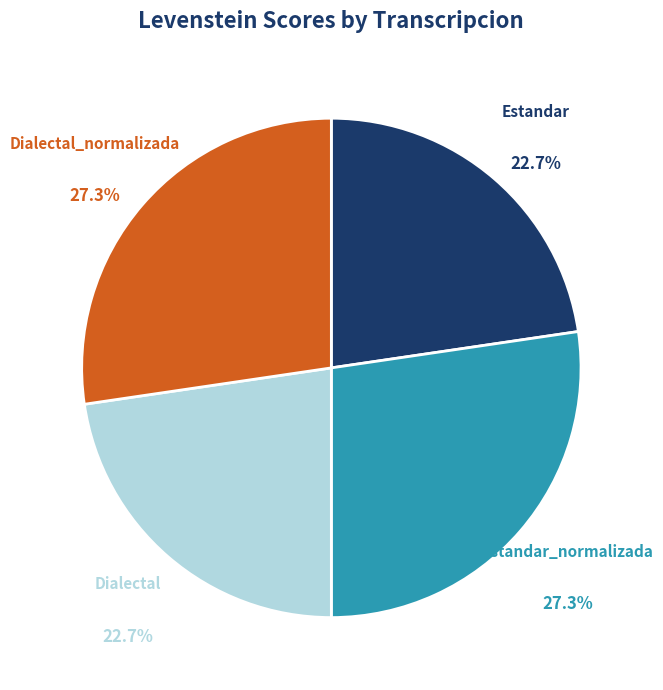

What is the total percentage of Estandar and Estandar_normalizada?

50.0%